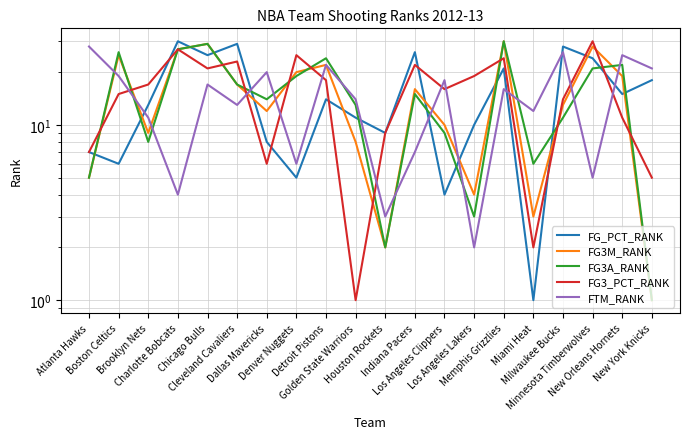

The value of FG3_PCT_RANK at Los Angeles Lakers is 19. True or false?

True